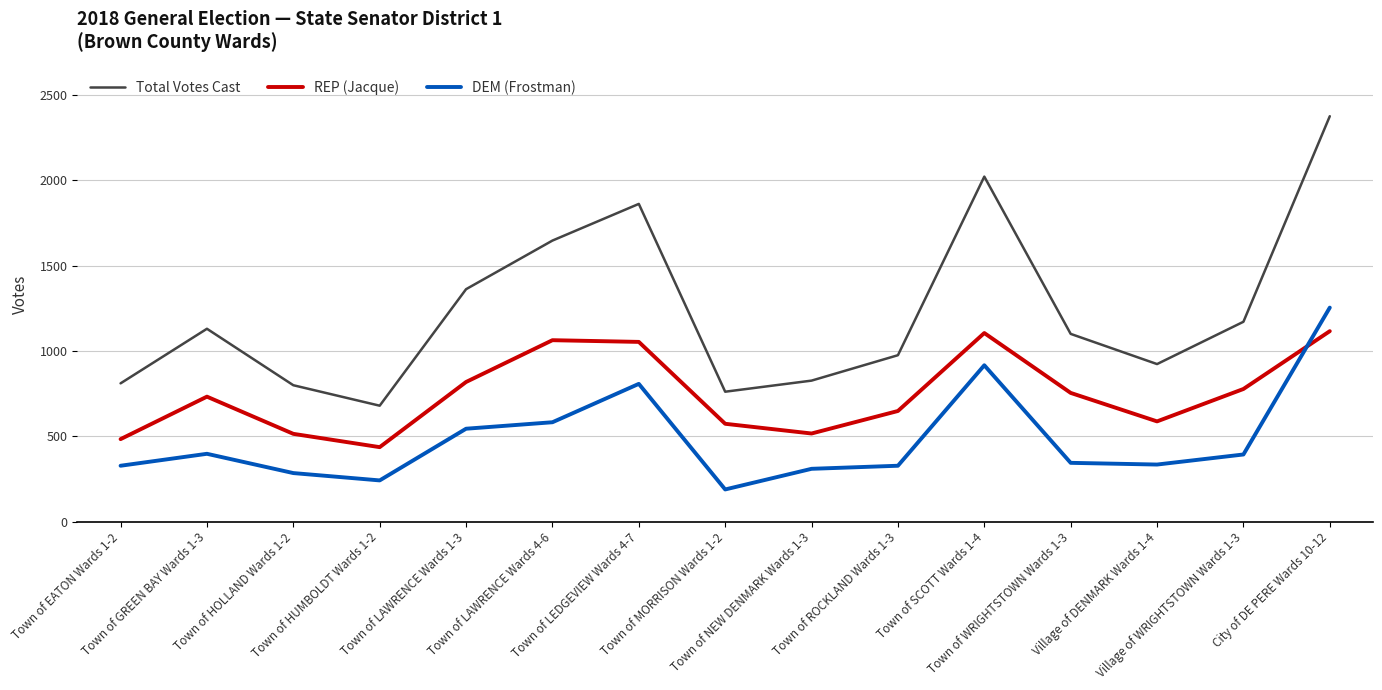

What is the difference between the maximum and minimum values in the REP (Jacque) series?

680